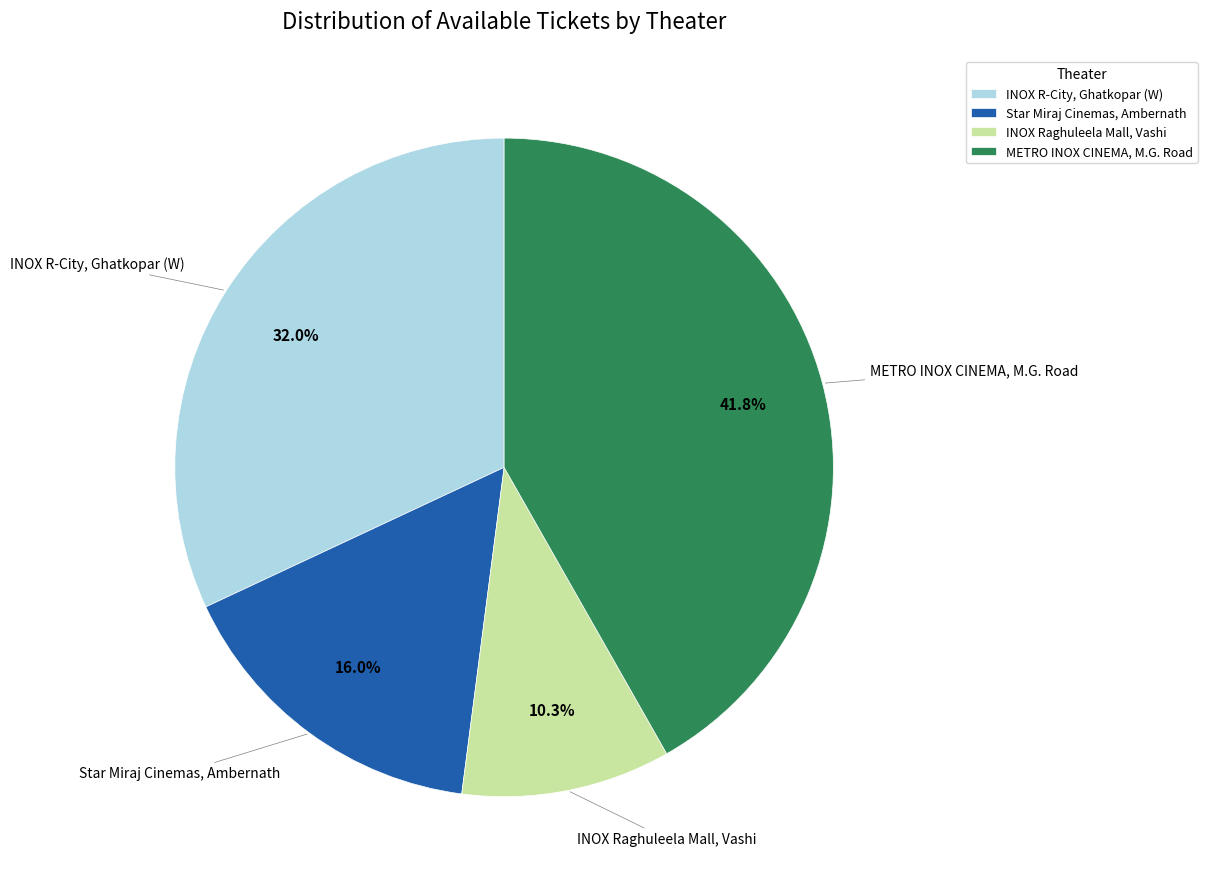

Rank the categories by value from highest to lowest.

METRO INOX CINEMA, M.G. Road, INOX R-City, Ghatkopar (W), Star Miraj Cinemas, Ambernath, INOX Raghuleela Mall, Vashi